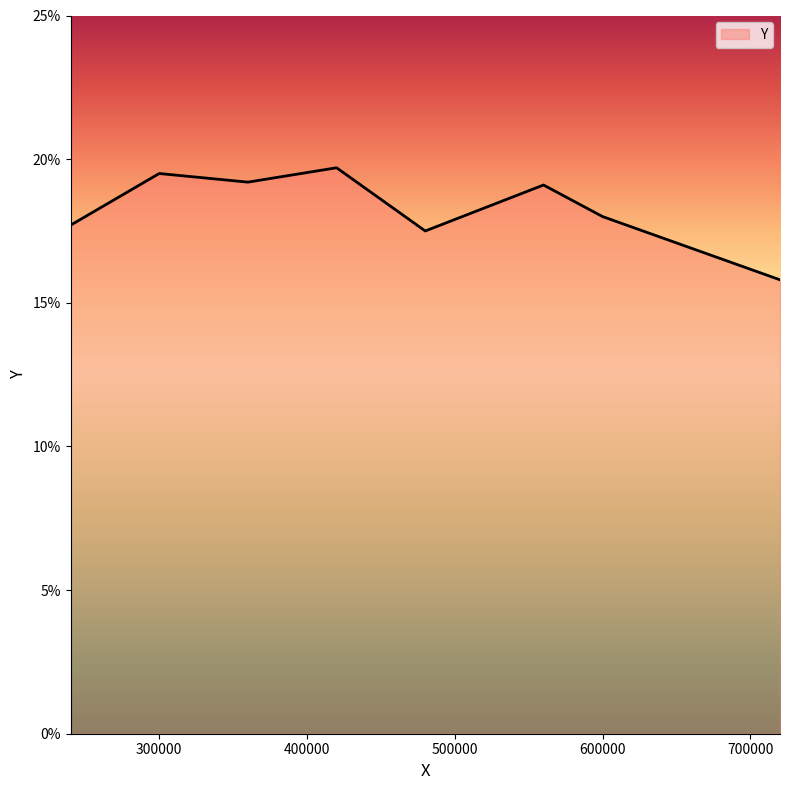

Rank the categories by value from highest to lowest.

420000.0, 300000.0, 360000.0, 560000.0, 600000.0, 240000.0, 480000.0, 660000.0, 720000.0